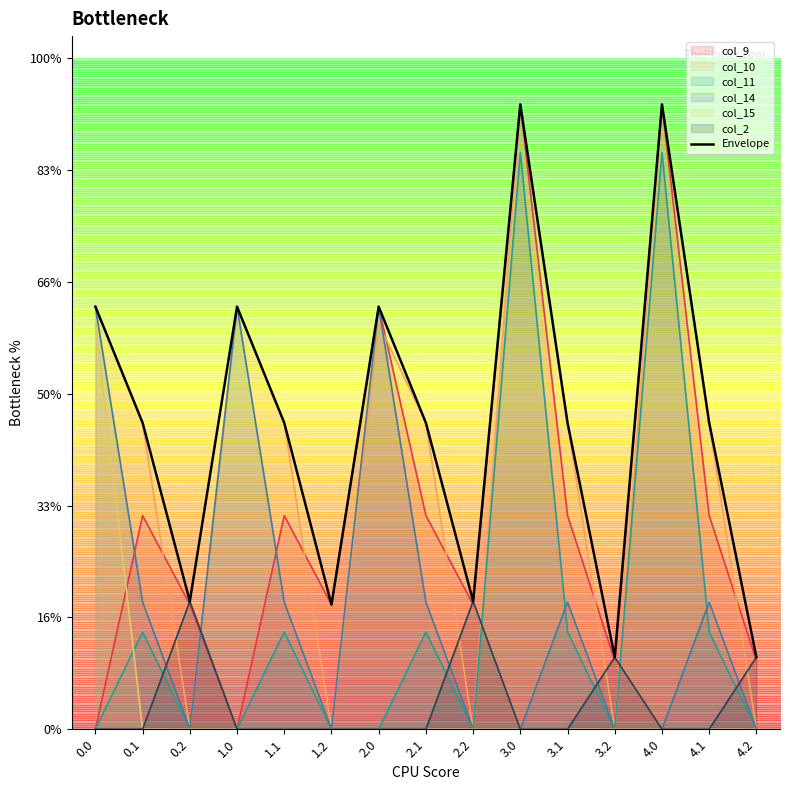

Reading left to right, transcribe all the data shown in this chart.

0.0=378.0	0.1=274.1	0.2=114.5	1.0=378.0	1.1=274.1	1.2=111.5	2.0=378.0	2.1=274.1	2.2=114.5	3.0=559.0	3.1=274.1	3.2=64.5	4.0=559.0	4.1=274.1	4.2=64.5